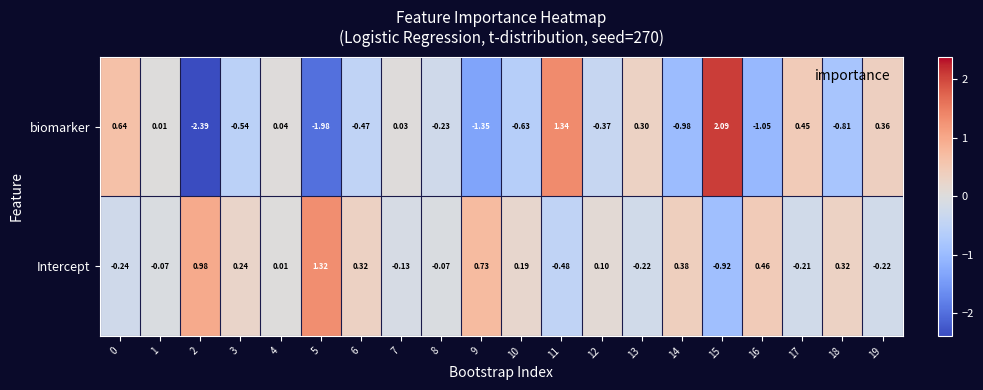

Which series has the largest total across all categories?

Intercept